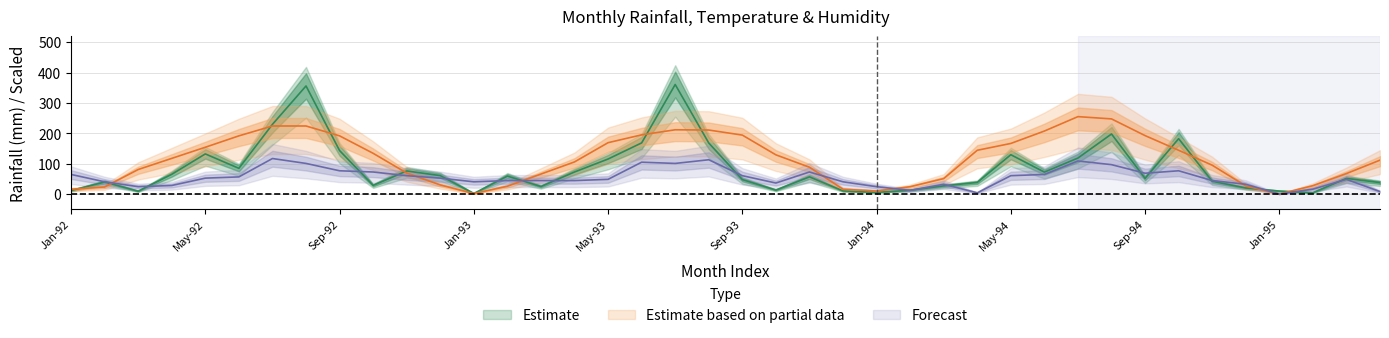

How many data points in oc are less than 117?

20